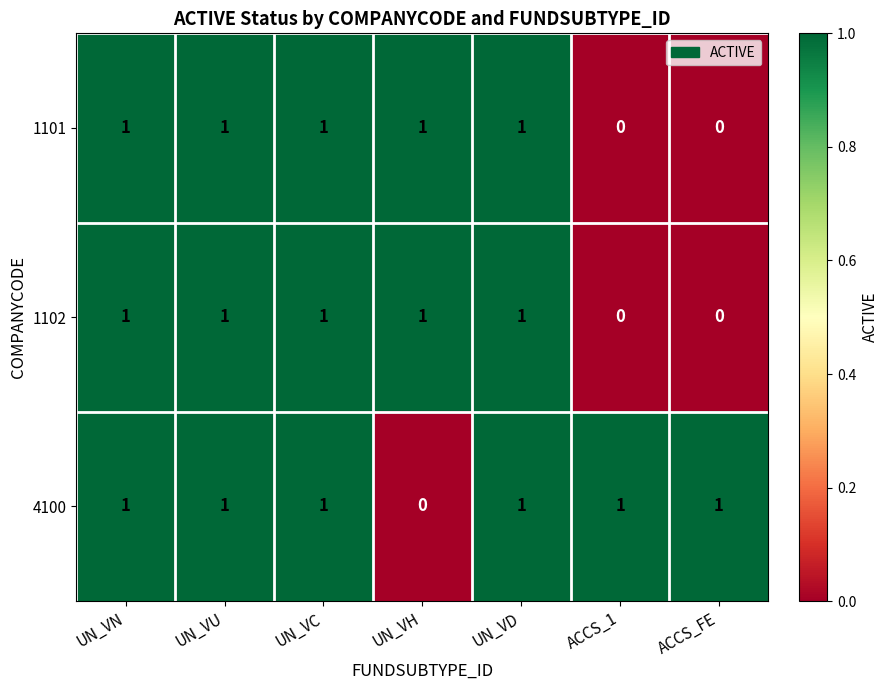

What is the sum of all 4100 values?

6